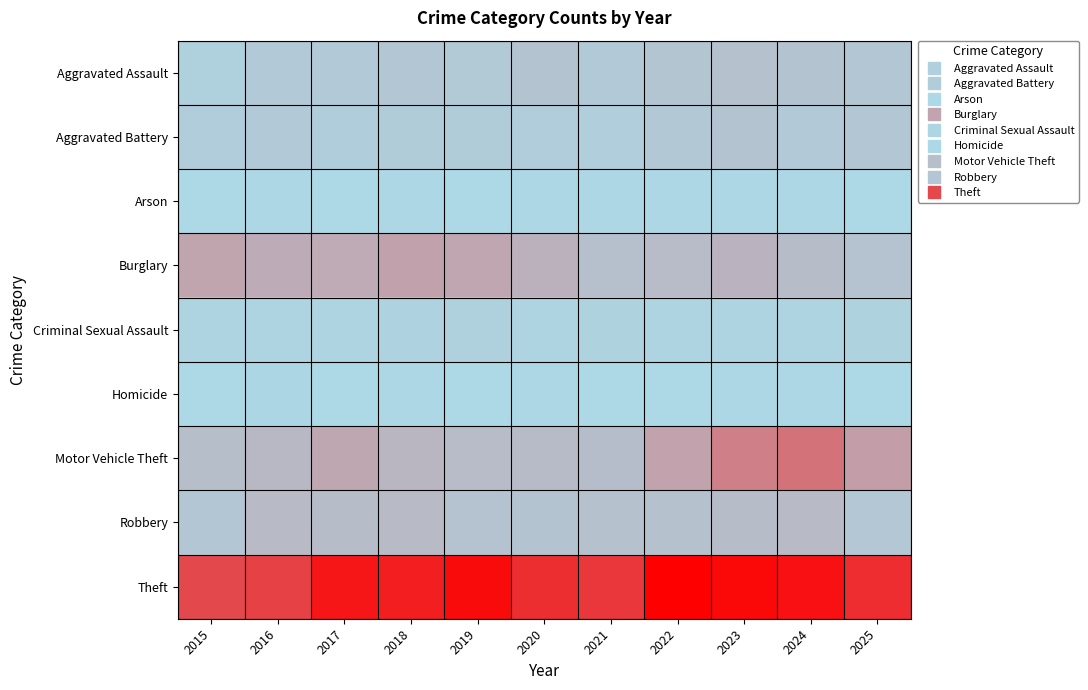

Which series has the widest spread of values?

Motor Vehicle Theft